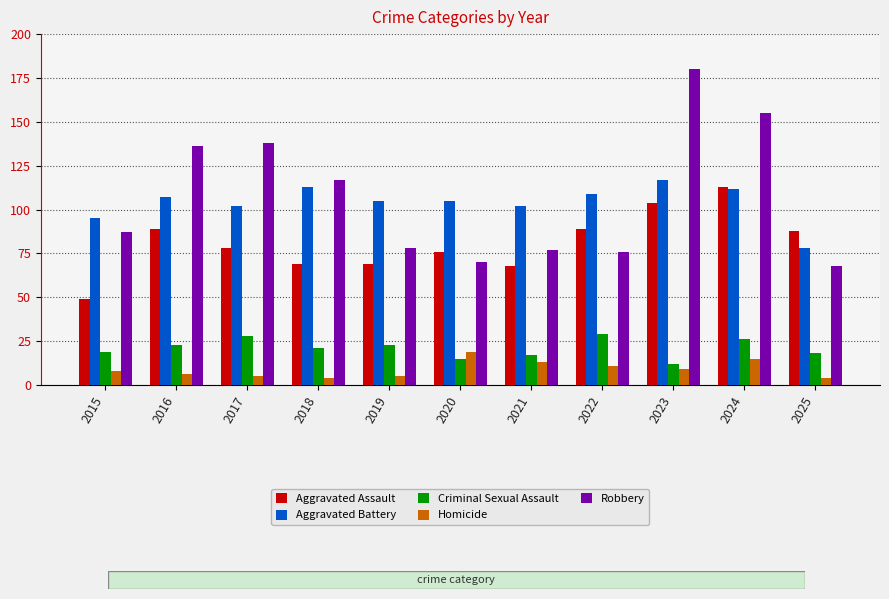

What are all the series names shown in the legend?

Aggravated Assault, Aggravated Battery, Criminal Sexual Assault, Homicide, Robbery